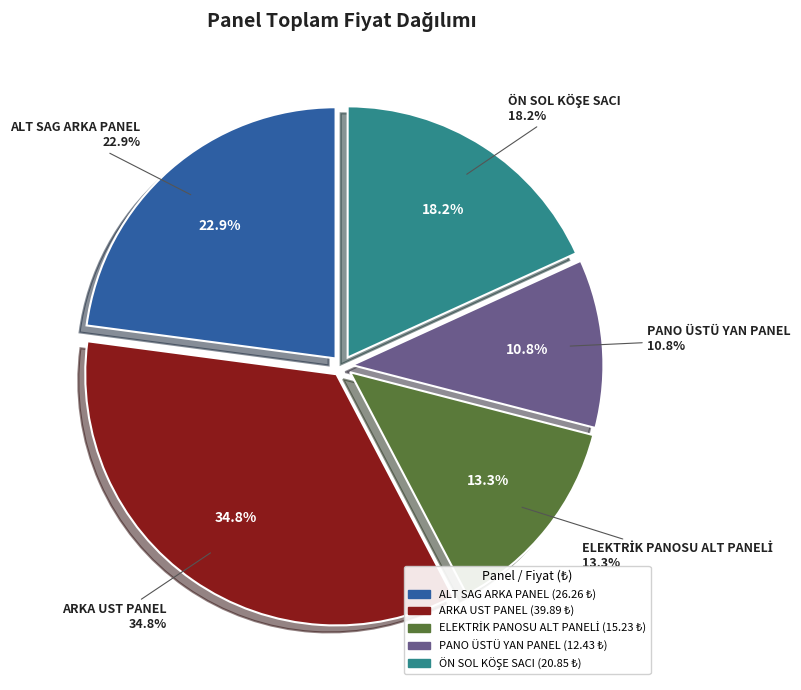

What portion of the pie excludes PANO ÜSTÜ YAN PANEL?

89.2%